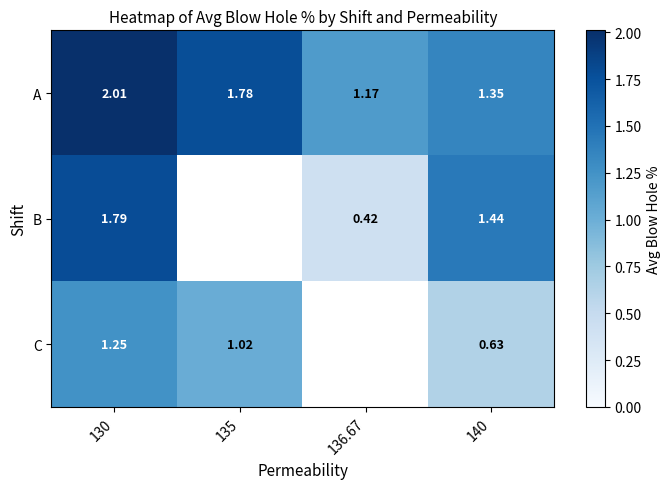

At which category does the chart reach its peak across all series?

130